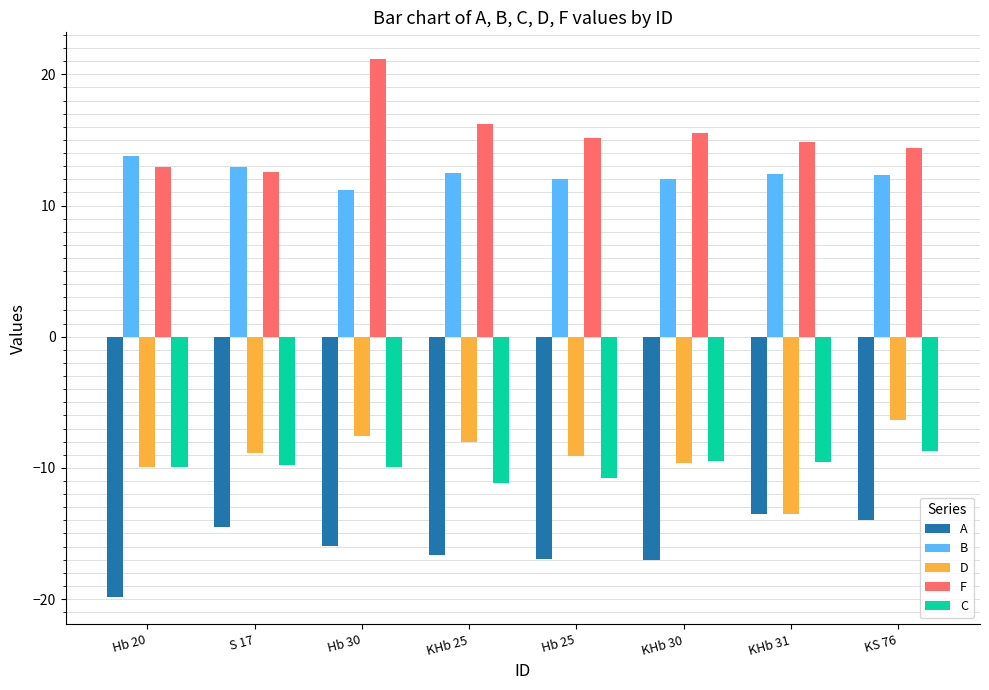

List the series in order of their peak value, lowest first.

A, C, D, B, F